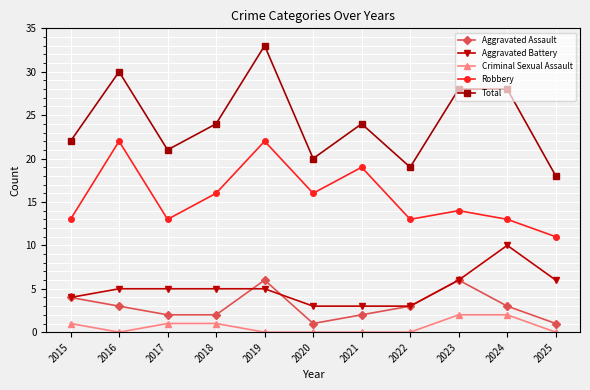

List the series in order of their peak value, lowest first.

Criminal Sexual Assault, Aggravated Assault, Aggravated Battery, Robbery, Total